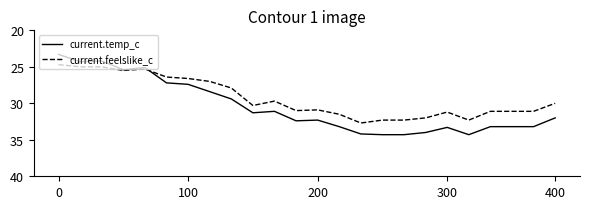

List the series in order of their peak value, lowest first.

current.feelslike_c, current.temp_c